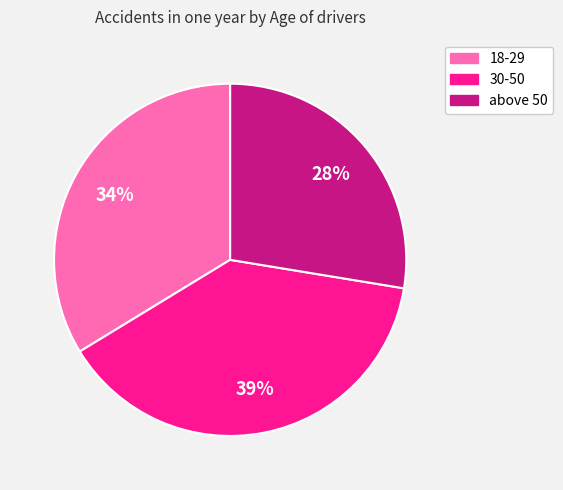

Count the number of slices in the pie.

3